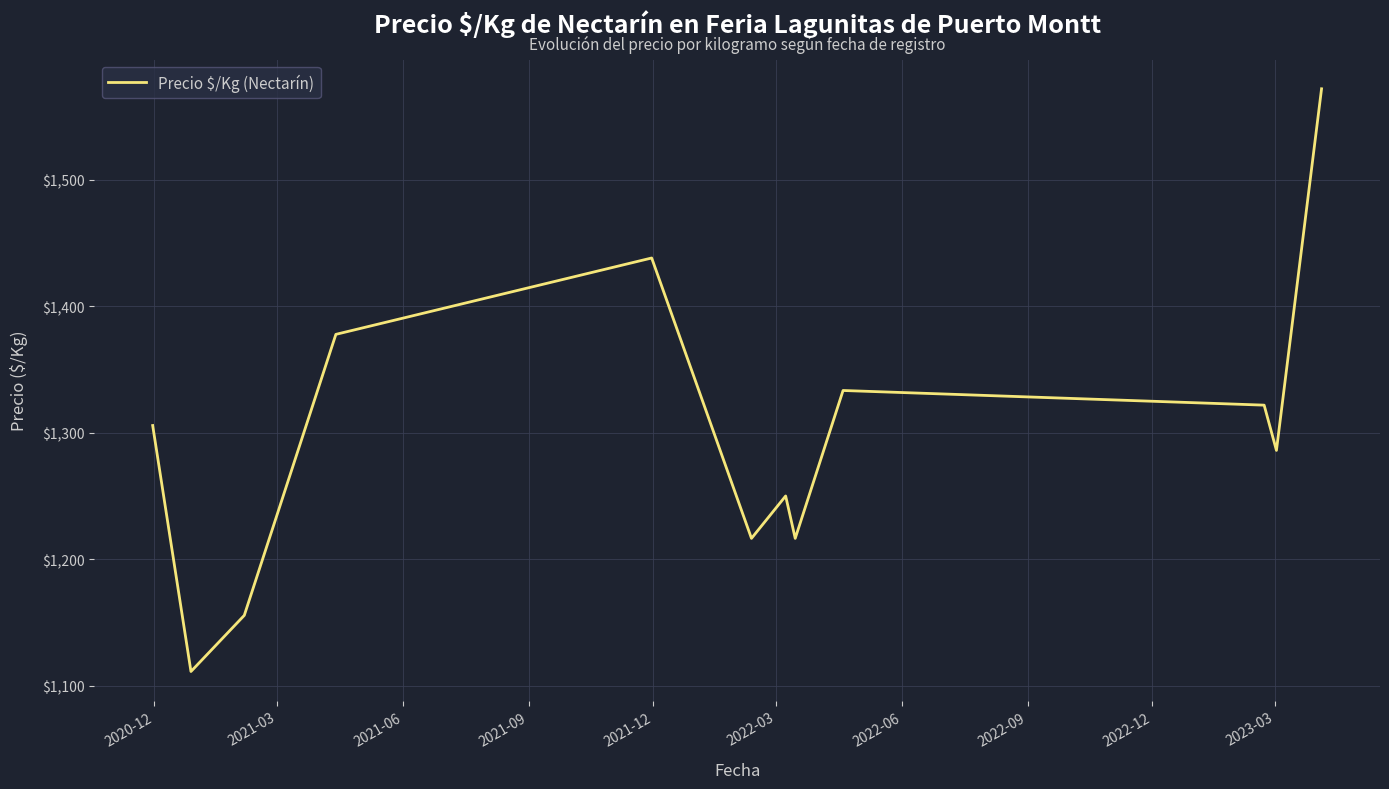

What is the greatest value displayed?

1571.7